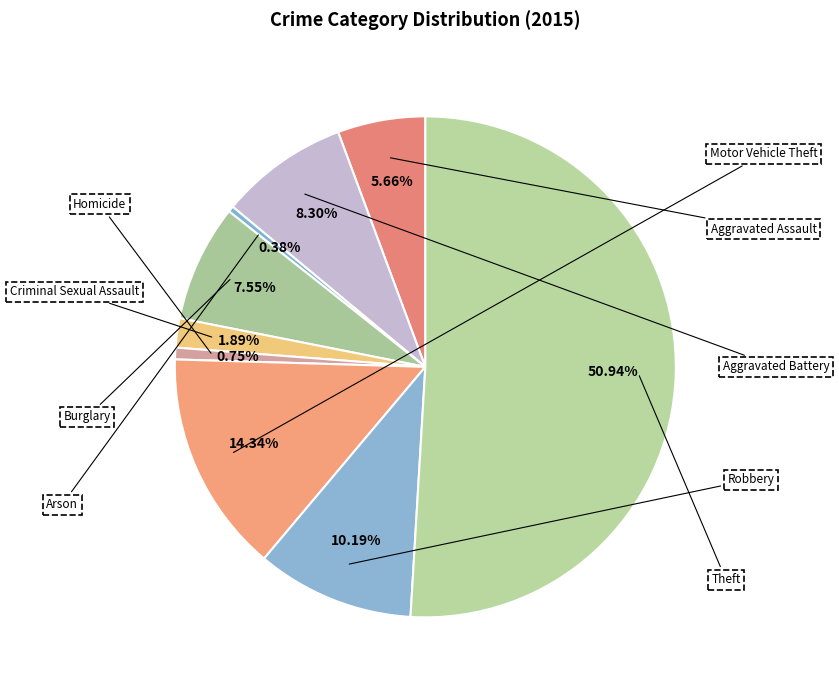

How many slices are in this pie chart?

9